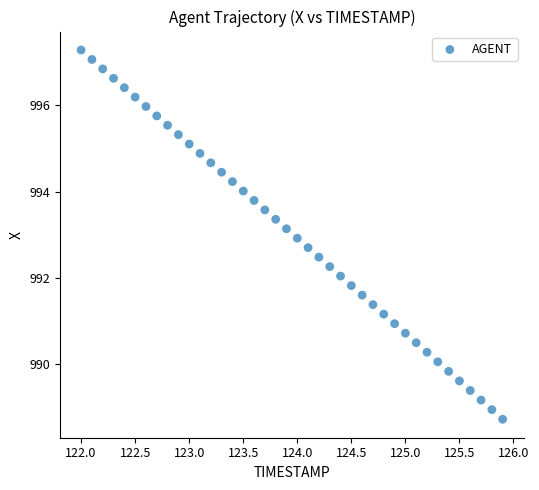

What is the range of X values (max minus min)?

3.9